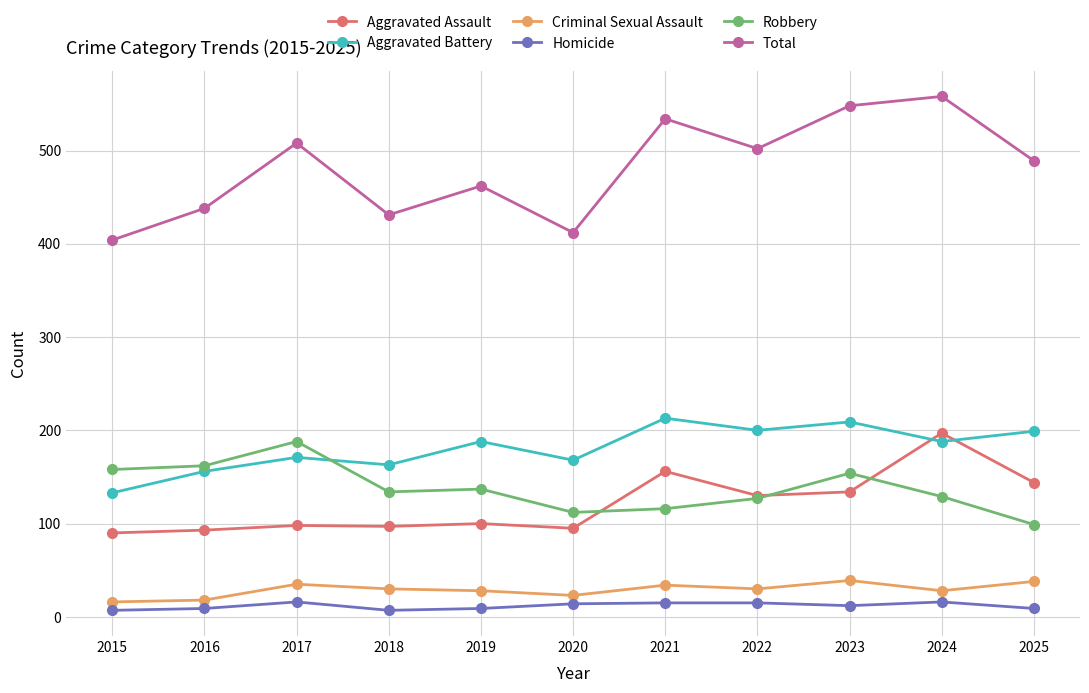

What is the approximate value of Robbery at 2024, to the nearest 10?

130